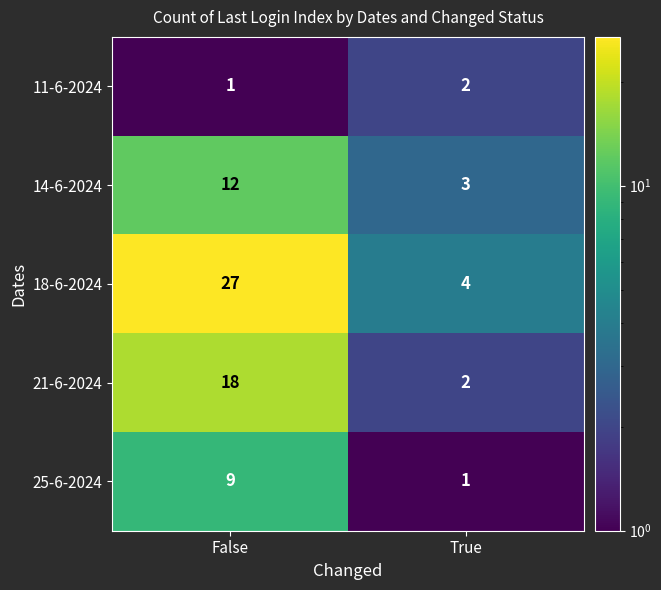

What is the difference between the maximum and minimum values in the 14-6-2024 series?

9